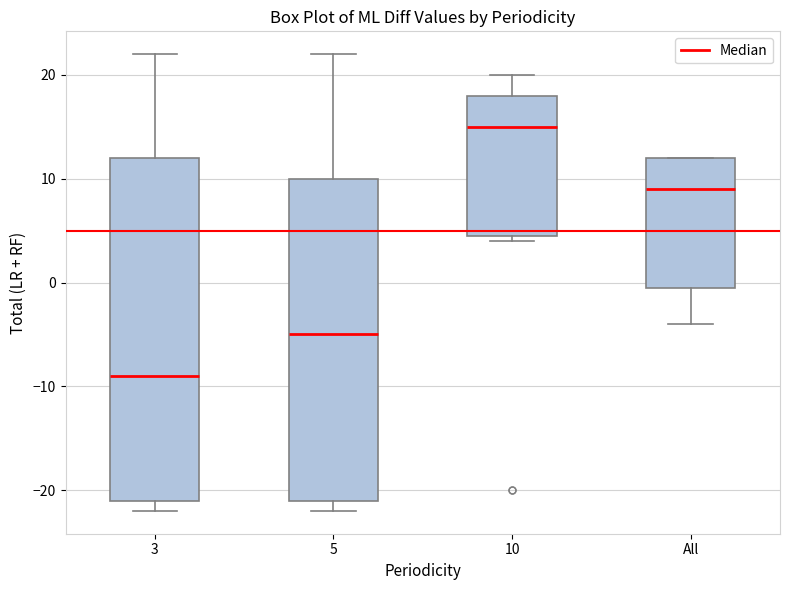

Where does the upper whisker of the box for 3 end on the y-axis? The values are not printed on the chart, so give them approximately, as read against the axis.

22